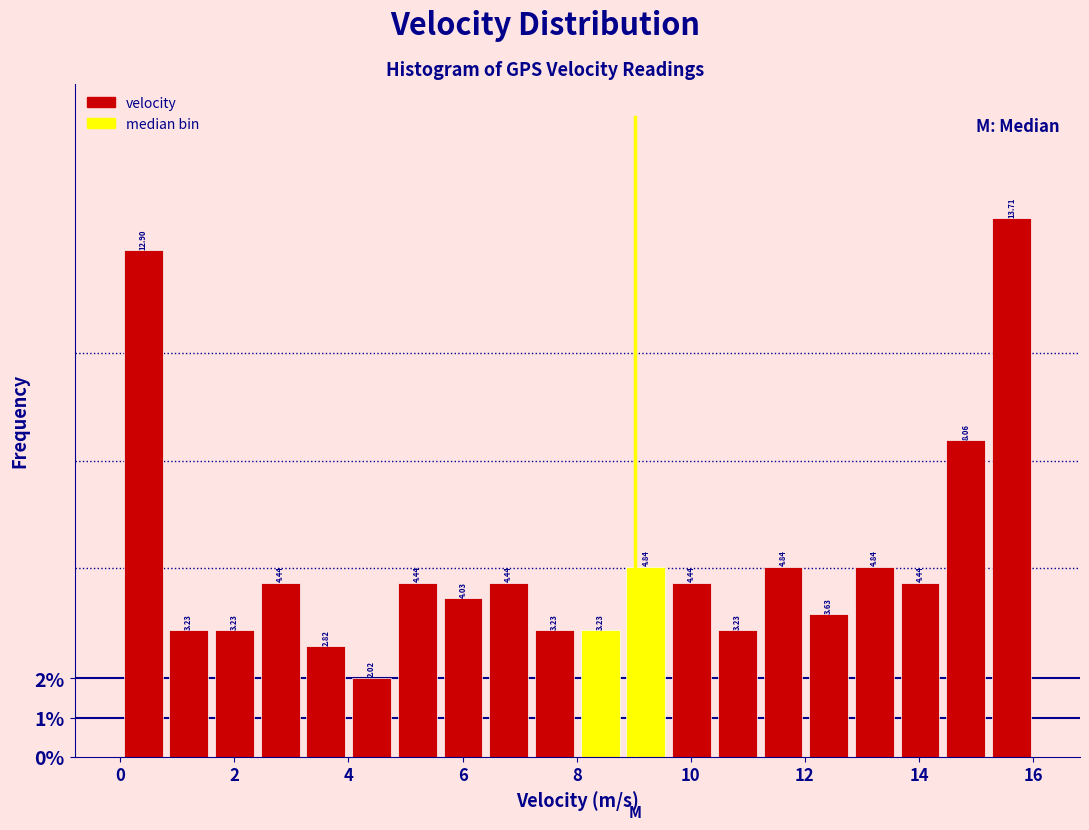

Reading left to right, list every bar in this chart as the range it spans on the x-axis followed by its height. The bar edges are not printed on the chart, so give them approximately, as read against the axis.

0.0 to 0.8: 12.90
0.8 to 1.6: 3.23
1.6 to 2.4: 3.23
2.4 to 3.2: 4.44
3.2 to 4.0: 2.82
4.0 to 4.8: 2.02
4.8 to 5.6: 4.44
5.6 to 6.4: 4.03
6.4 to 7.2: 4.44
7.2 to 8.0: 3.23
8.0 to 8.8: 3.23
8.8 to 9.6: 4.84
9.6 to 10.4: 4.44
10.4 to 11.2: 3.23
11.2 to 12.0: 4.84
12.0 to 12.8: 3.63
12.8 to 13.6: 4.84
13.6 to 14.4: 4.44
14.4 to 15.2: 8.06
15.2 to 16.0: 13.71